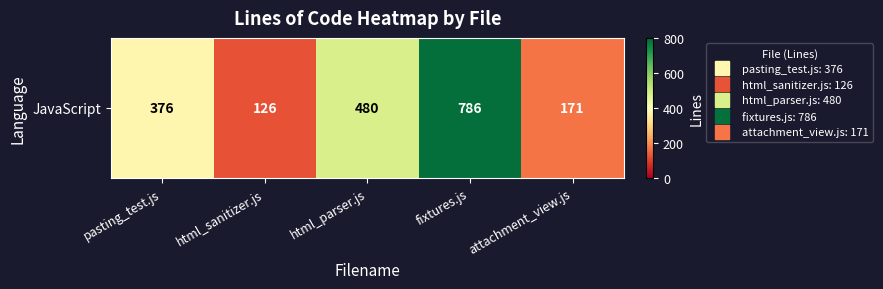

Read the value at fixtures.js, to the nearest 50.

800